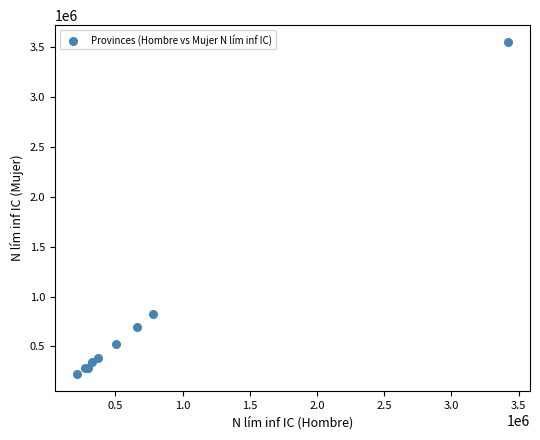

What Y value in the scatter plot is closest to 1886925?

821766